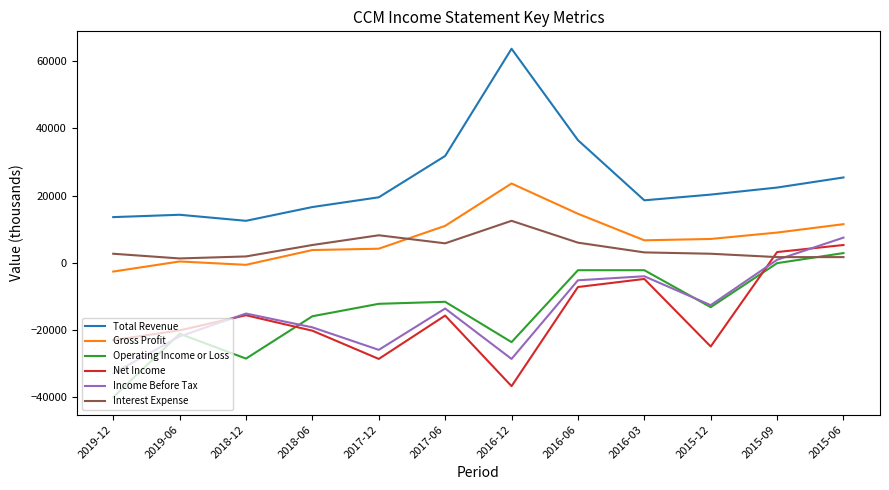

True or false: Total Revenue and Operating Income or Loss intersect in this chart.

False